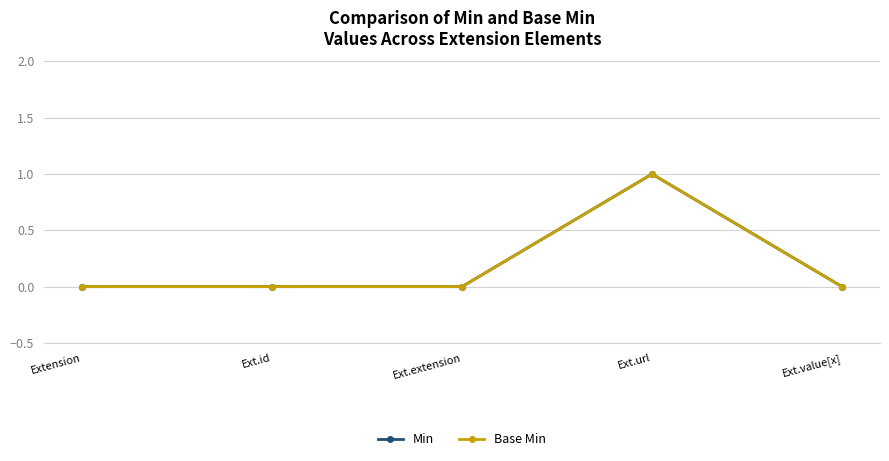

Reading left to right, extract all data points from this chart.

Min: Extension=0	Ext.id=0	Ext.extension=0	Ext.url=1	Ext.value[x]=0
Base Min: Extension=0	Ext.id=0	Ext.extension=0	Ext.url=1	Ext.value[x]=0